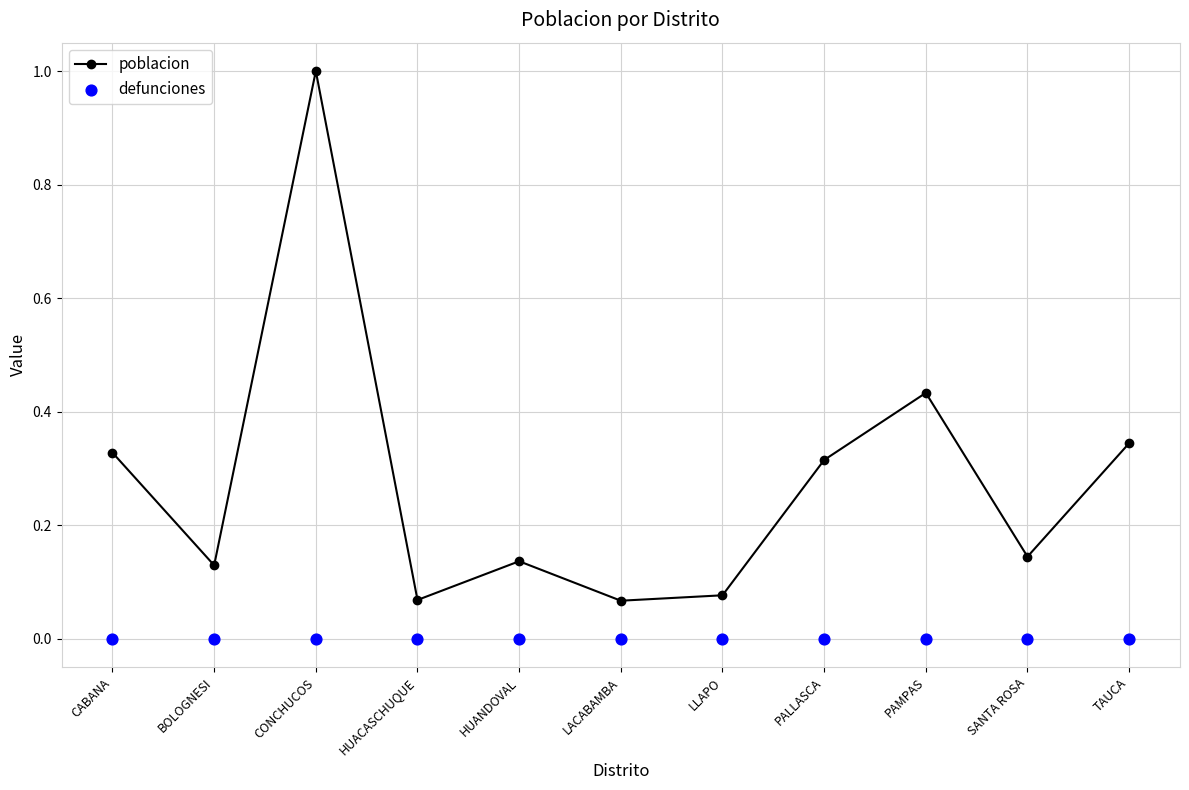

Which series contains the highest Y value?

poblacion